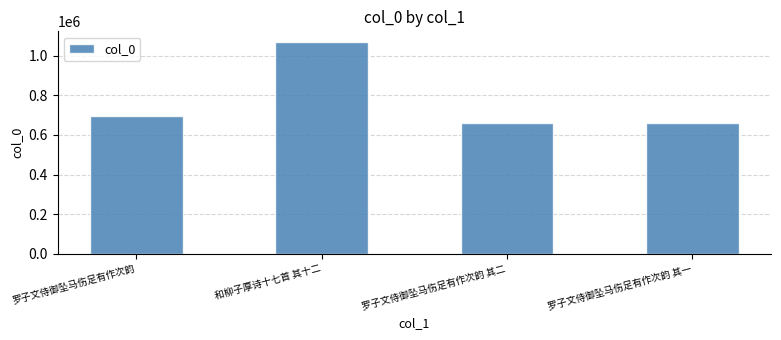

Is it true that the value at 罗子文侍御坠马伤足有作次韵 is 696231?

True